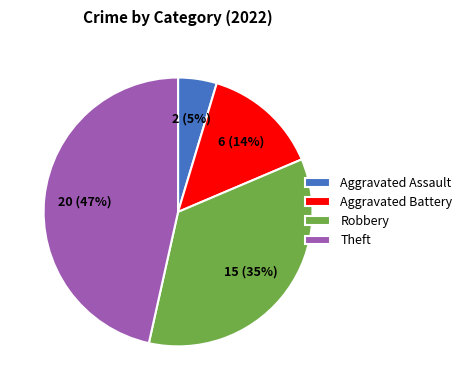

Rank the categories by value from lowest to highest.

Aggravated Assault, Aggravated Battery, Robbery, Theft